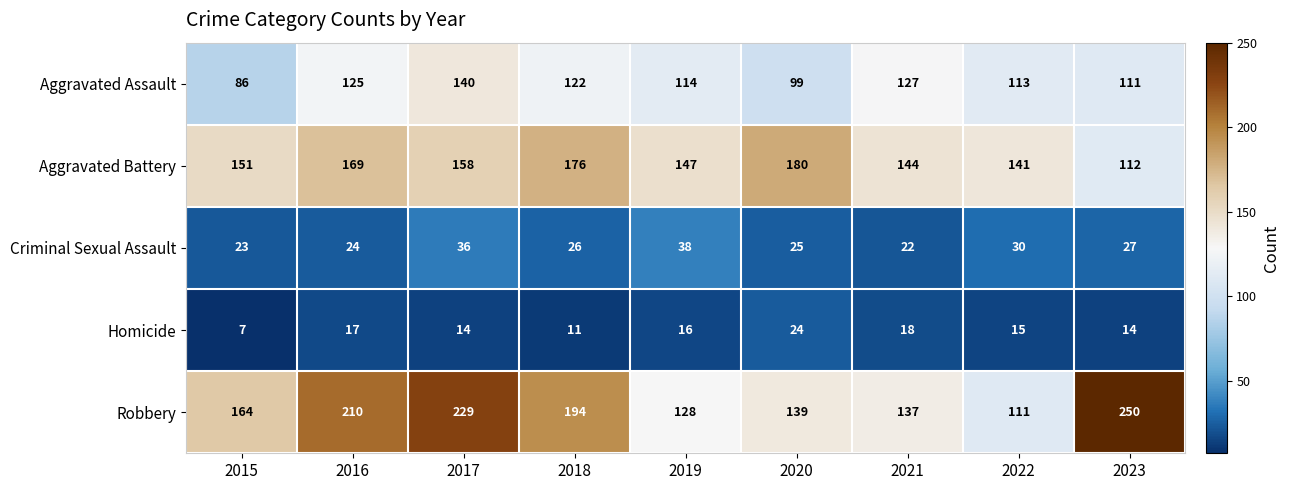

Count the number of data series in this chart.

5